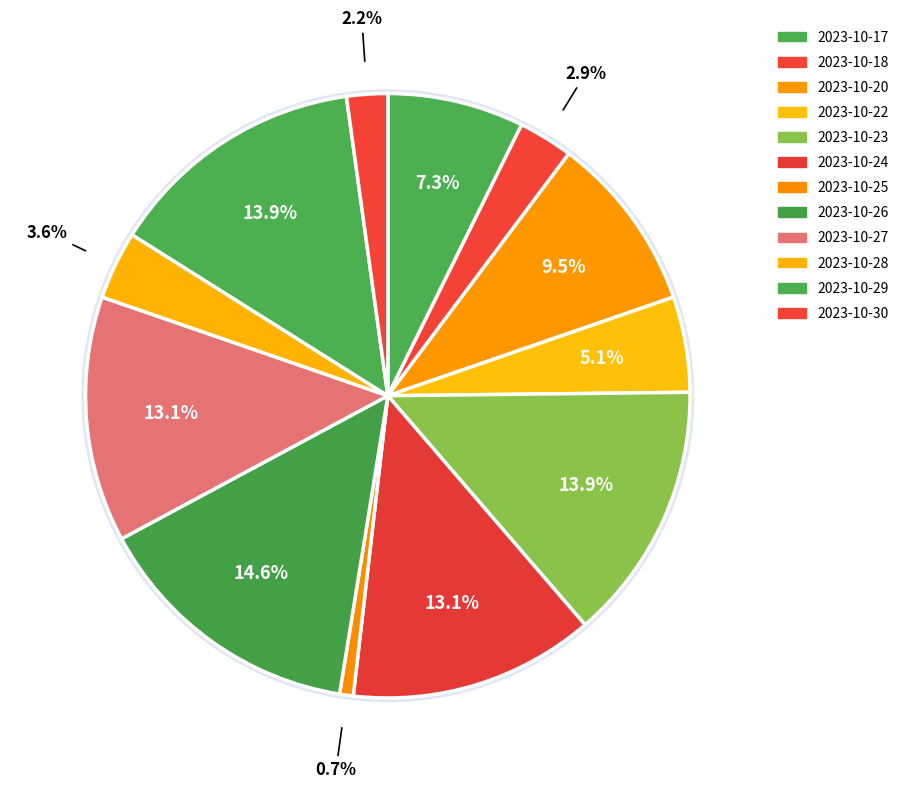

How many slices are in this pie chart?

12